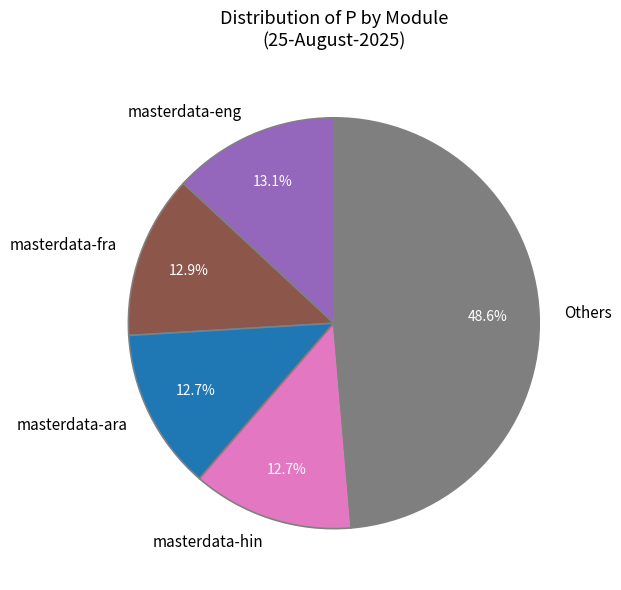

Combined, do masterdata-fra and masterdata-hin account for over 50%?

No